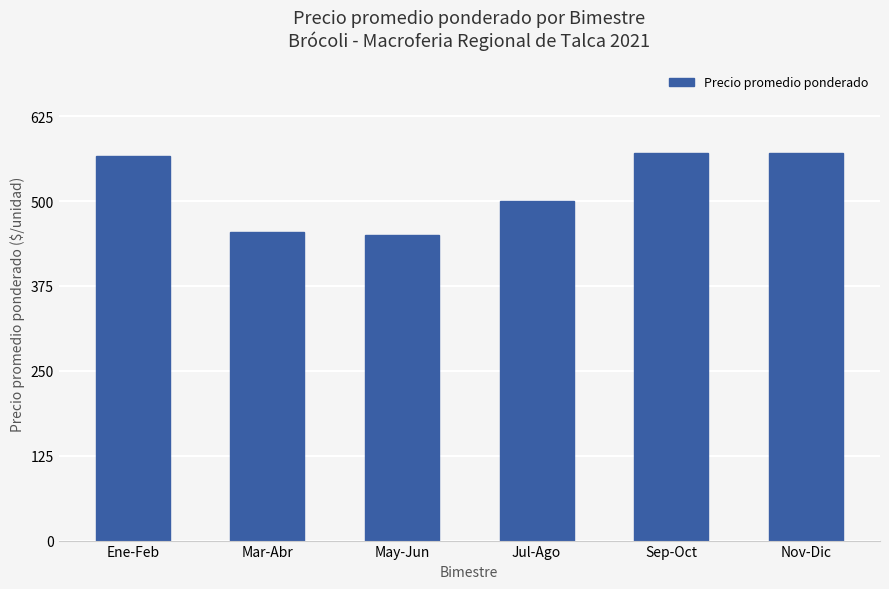

What is the maximum value shown in the chart?

571